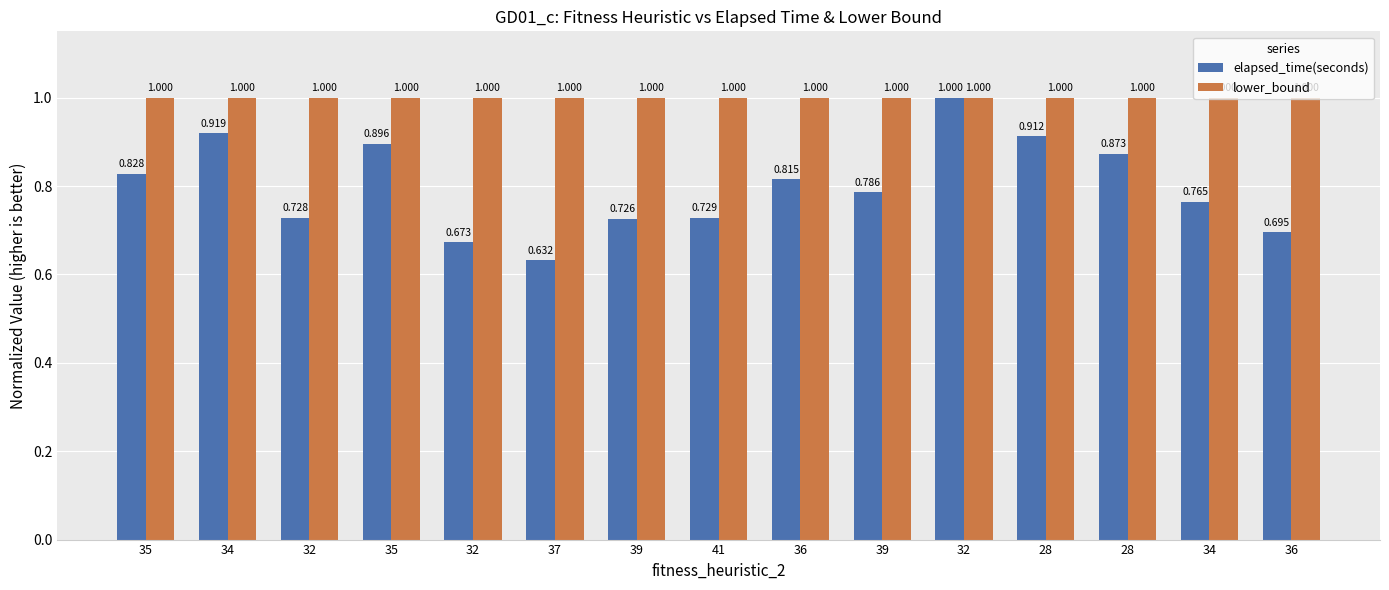

Which category has the lowest value in the elapsed_time(seconds) series?

37